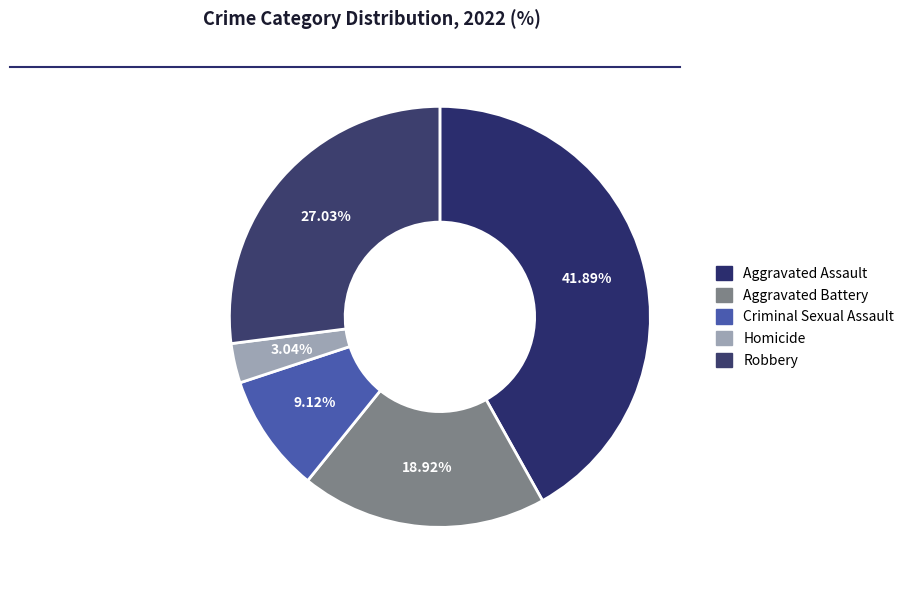

Which category has the smallest portion of the pie?

Homicide